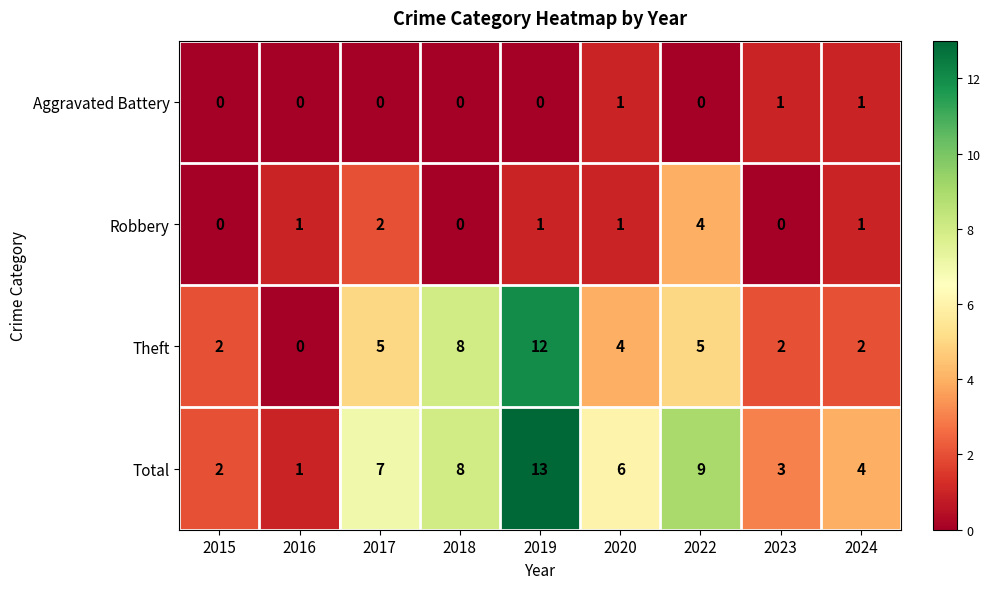

Which label corresponds to the largest value in the chart?

2019